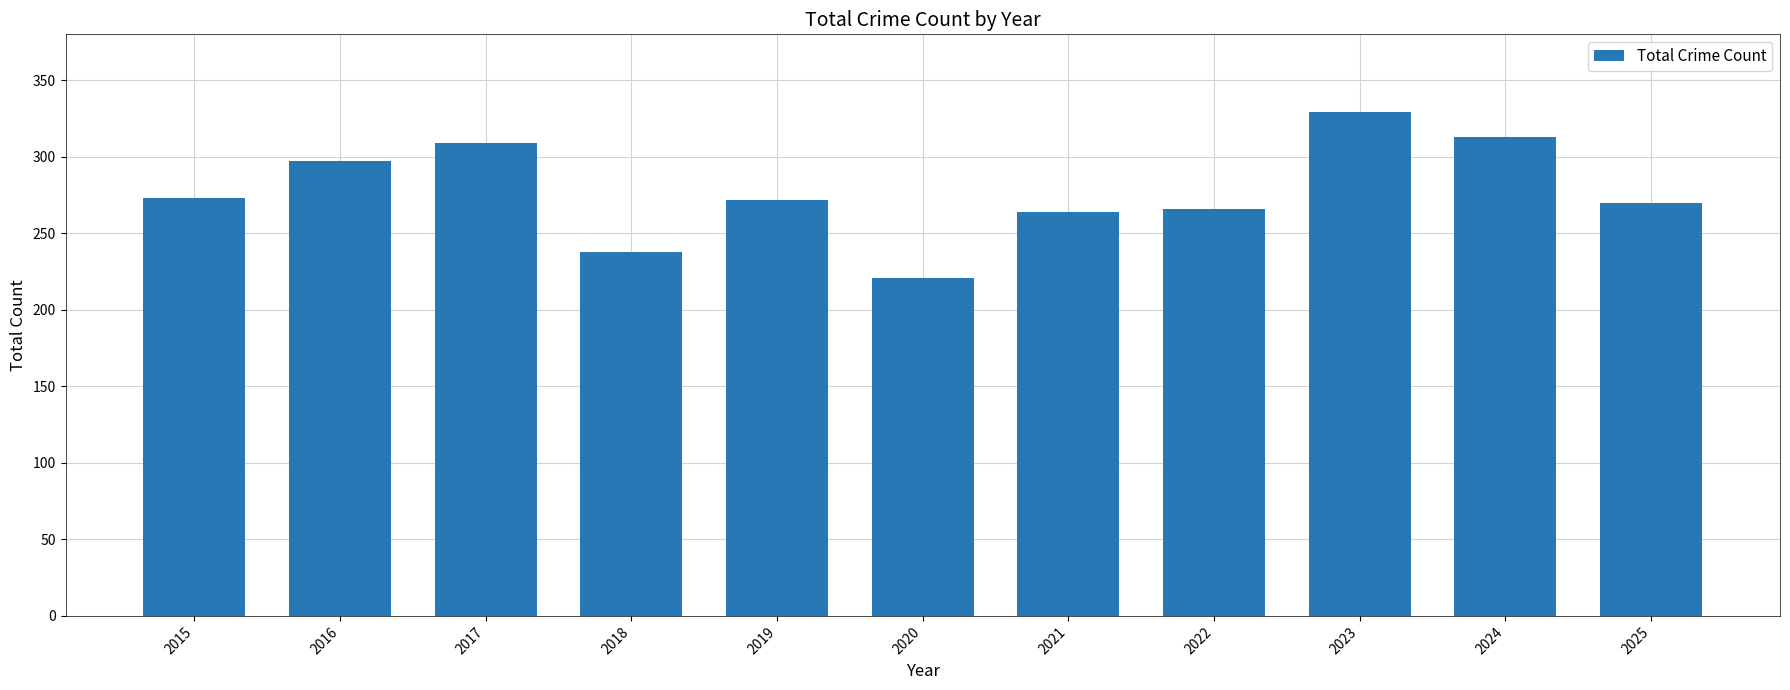

What is the difference between the maximum and second lowest values?

91